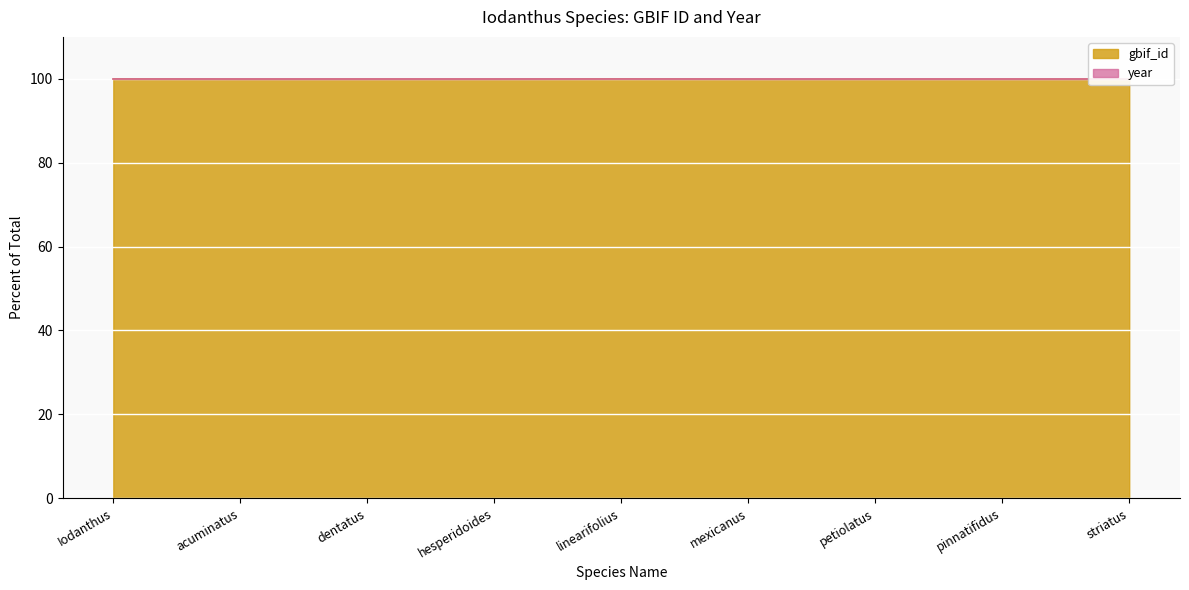

What is the average value?

99.9